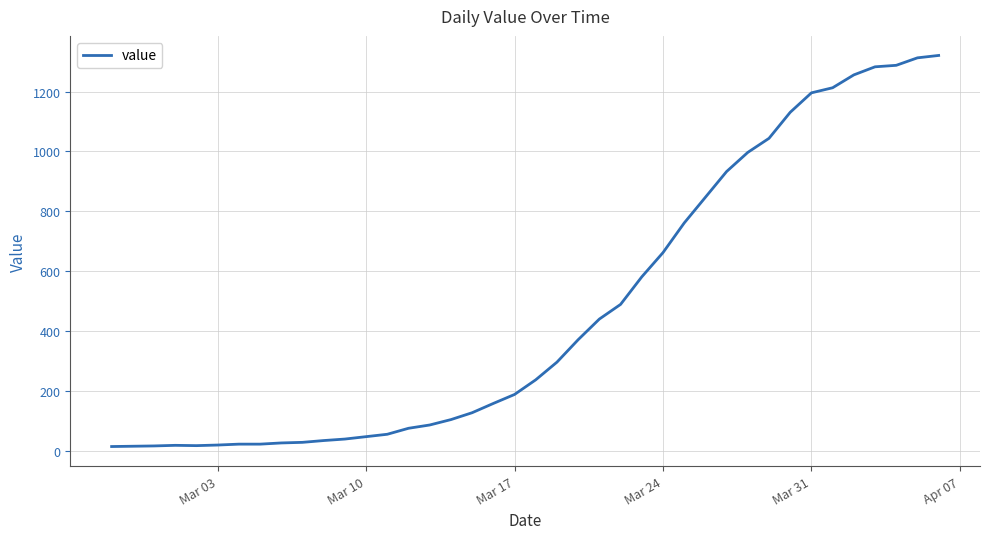

What is the difference between the maximum and minimum values?

1307